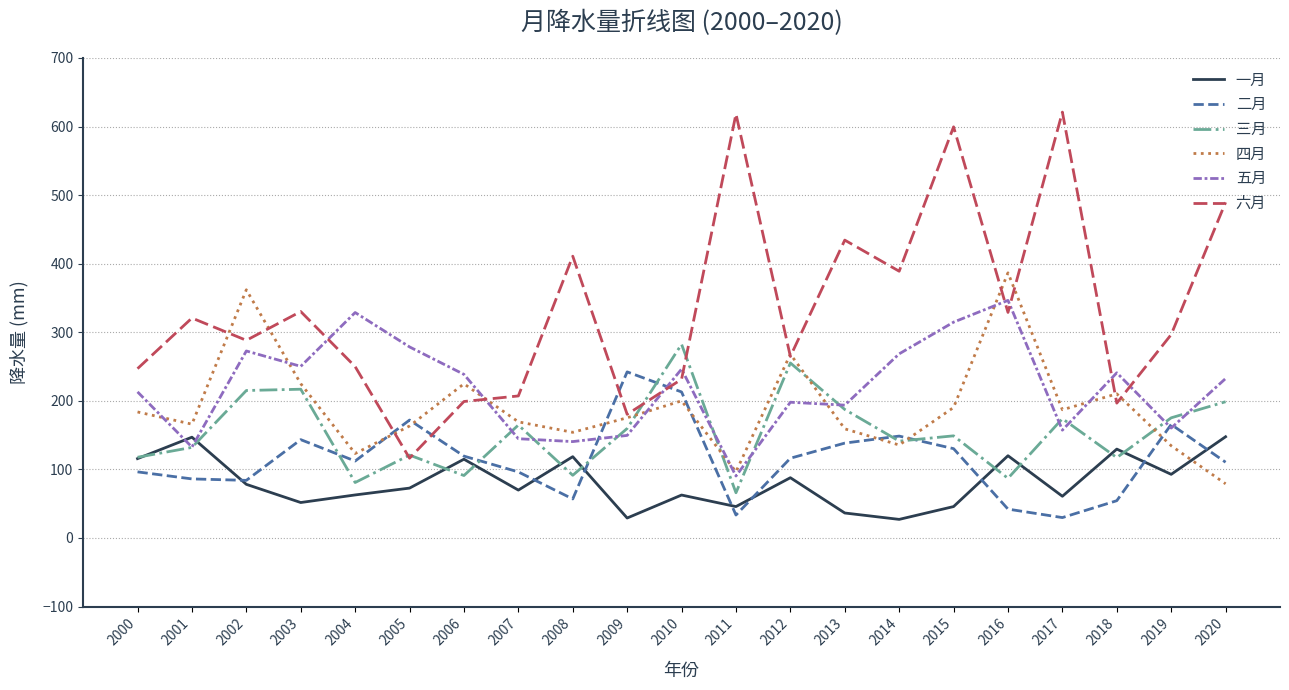

What is the spread (max minus min) of values at 2019?

203.8